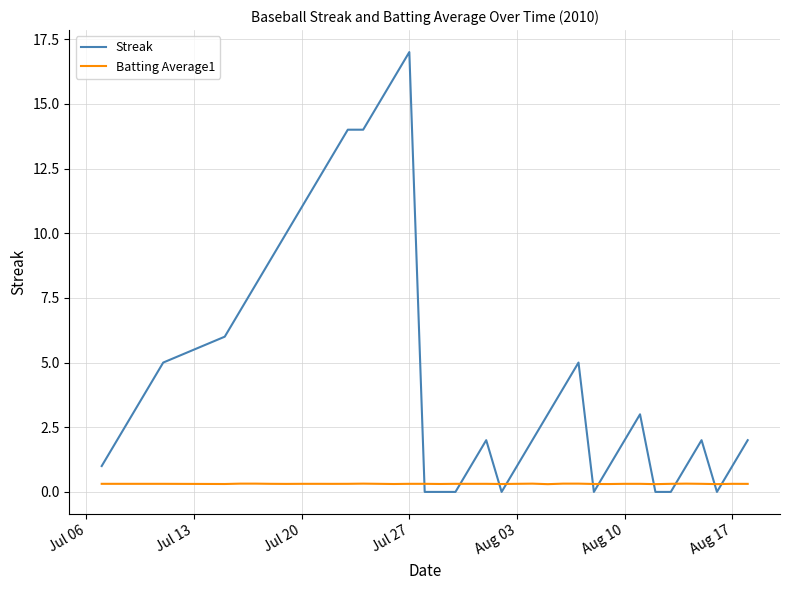

What are all the series names shown in the legend?

Streak, Batting Average1